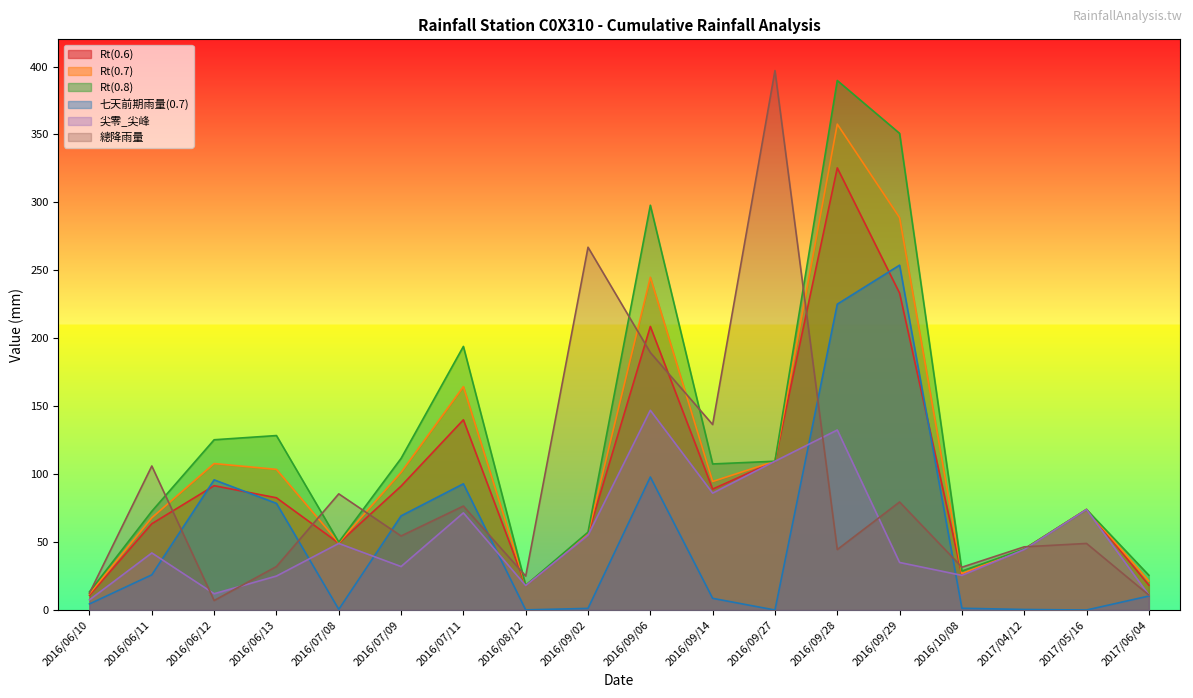

At which category is the sum across all series the highest?

2016/09/28